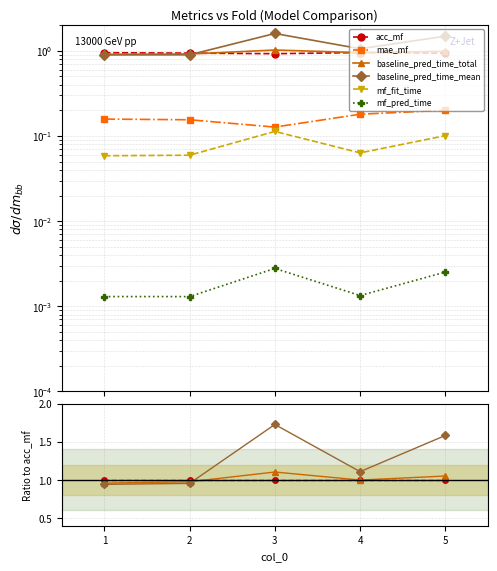

Which series has the largest range (max minus min)?

baseline_pred_time_mean